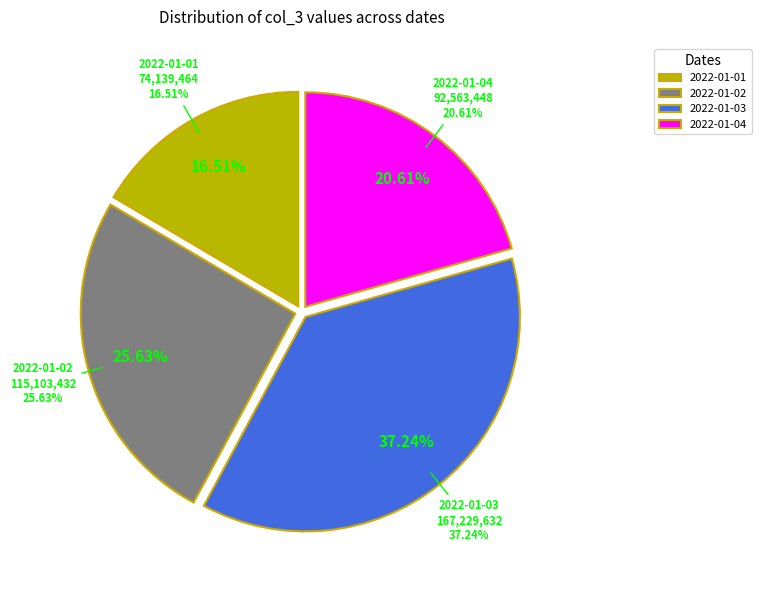

Does any single category account for the majority?

No